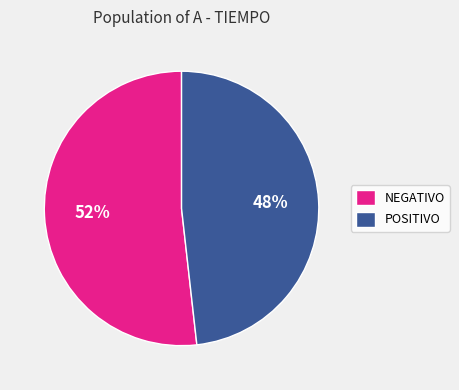

Rank the categories by value from highest to lowest.

NEGATIVO, POSITIVO